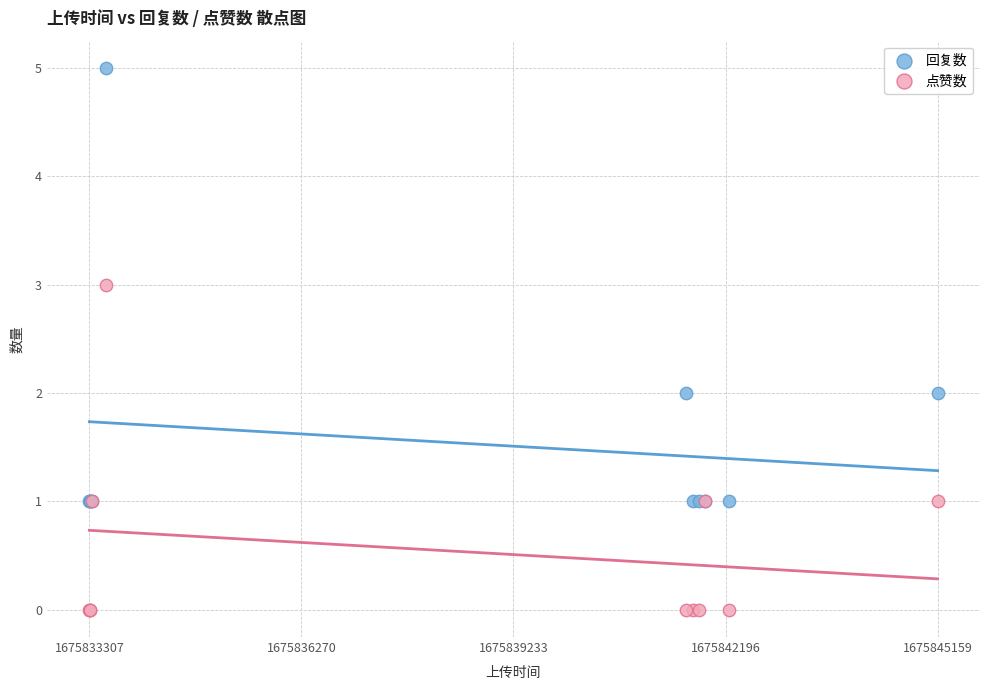

What are all the series names shown in the legend?

回复数, 点赞数